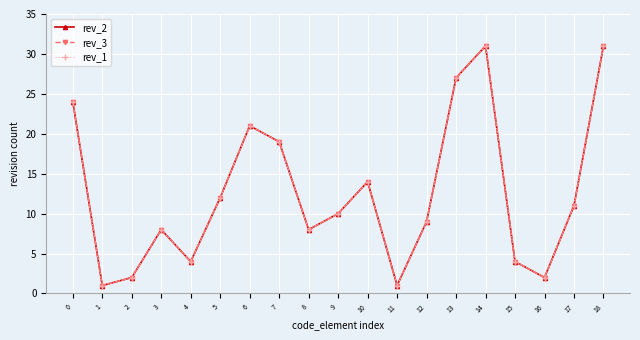

Is it true that rev_3 equals 2 at 16?

True